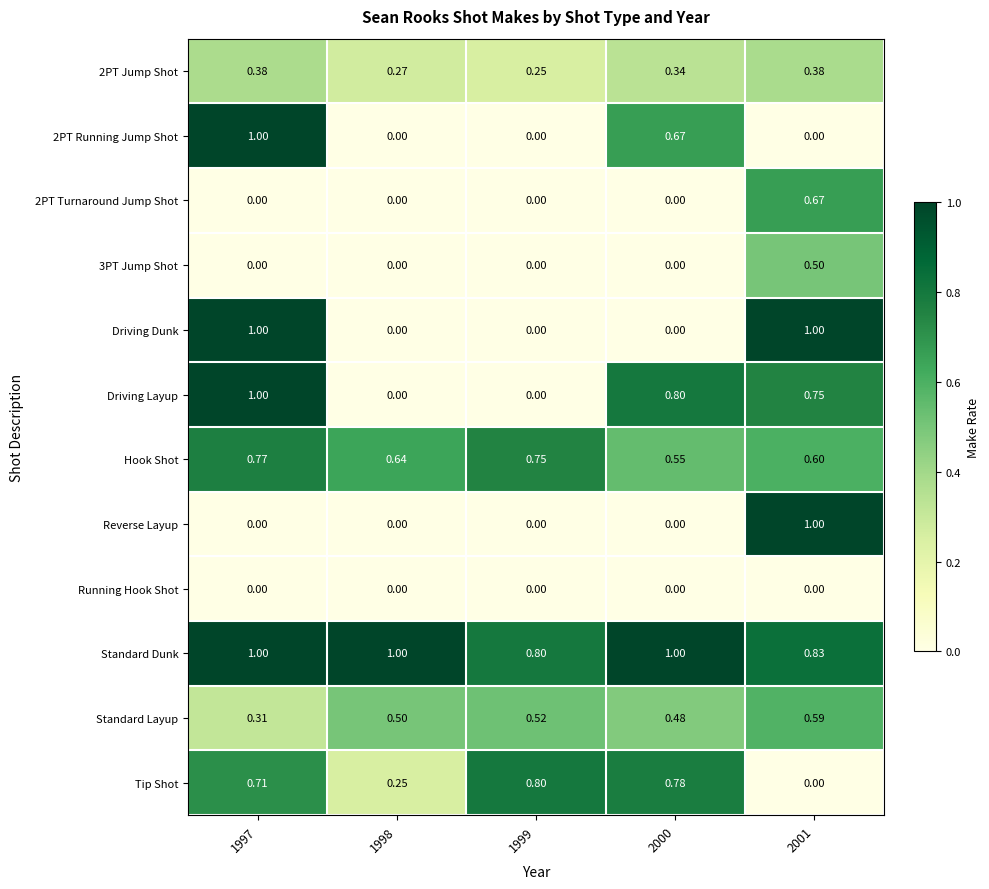

Which series changed the most between 1998 and 2000?

Driving Layup